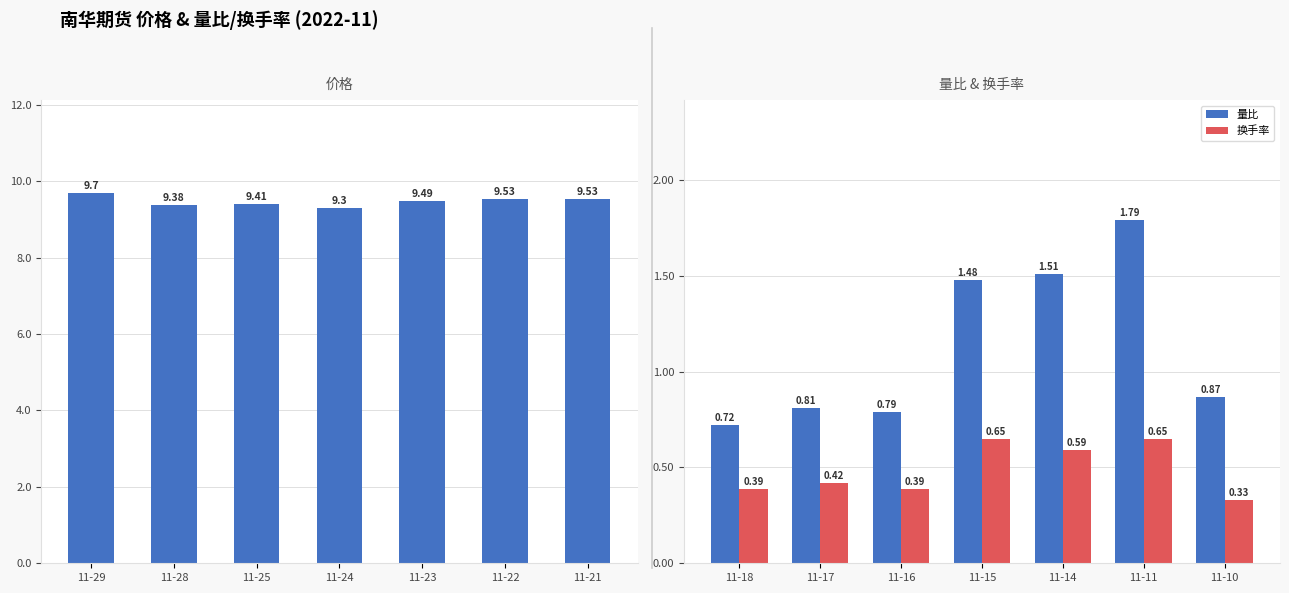

What is the maximum value for 量比?

1.8